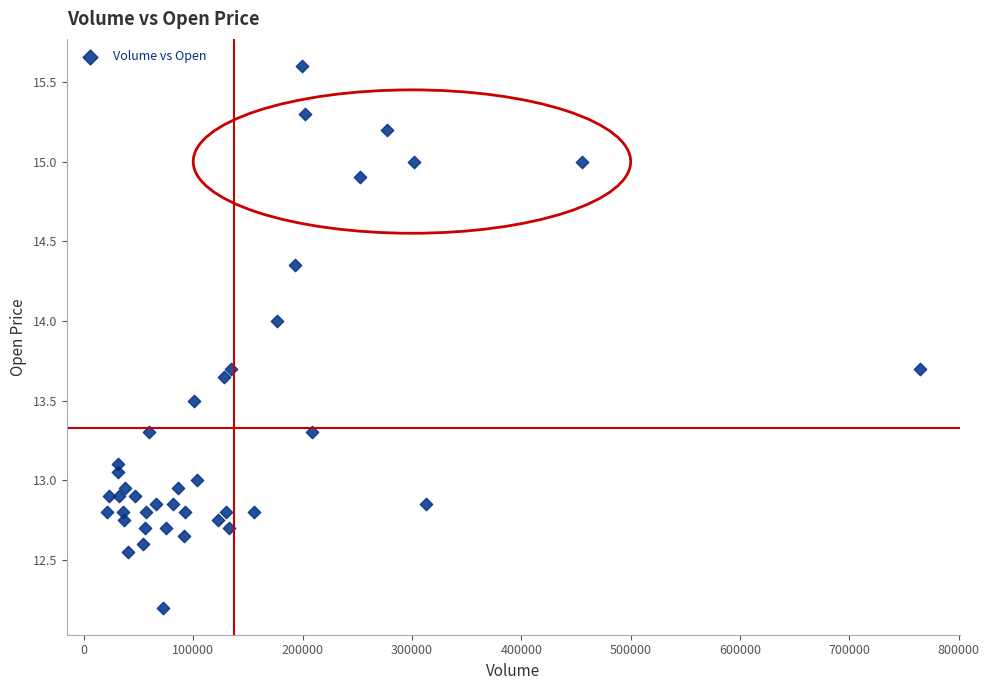

What is the range of X values (max minus min)?

742930.0